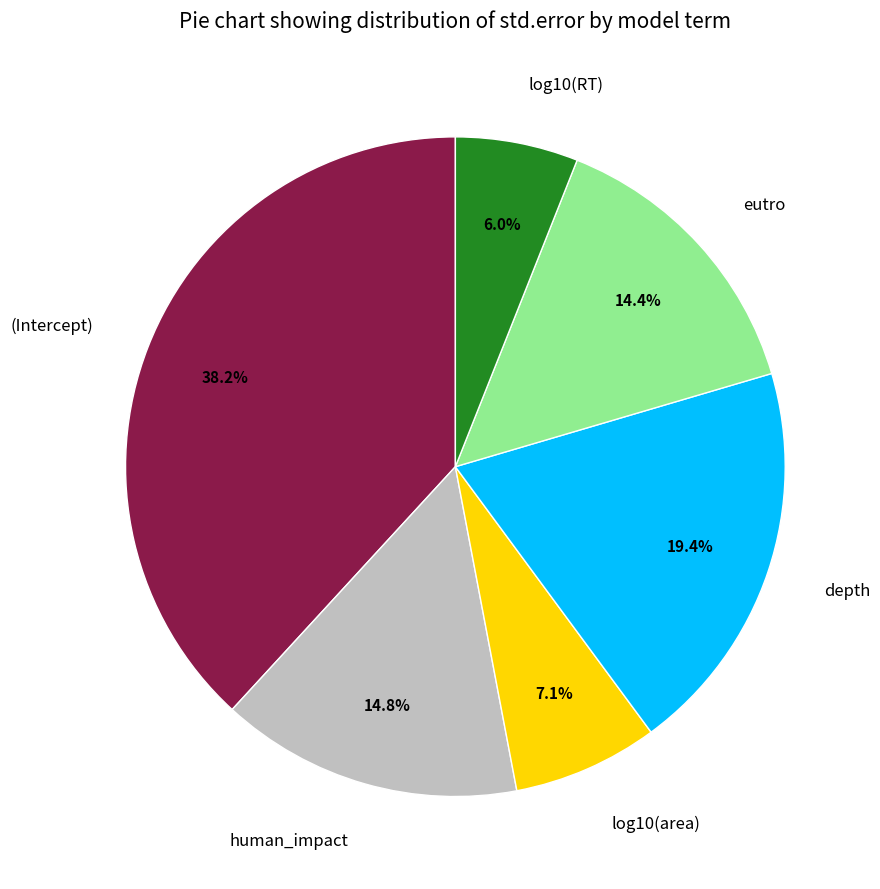

Which category has the smallest portion of the pie?

log10(RT)